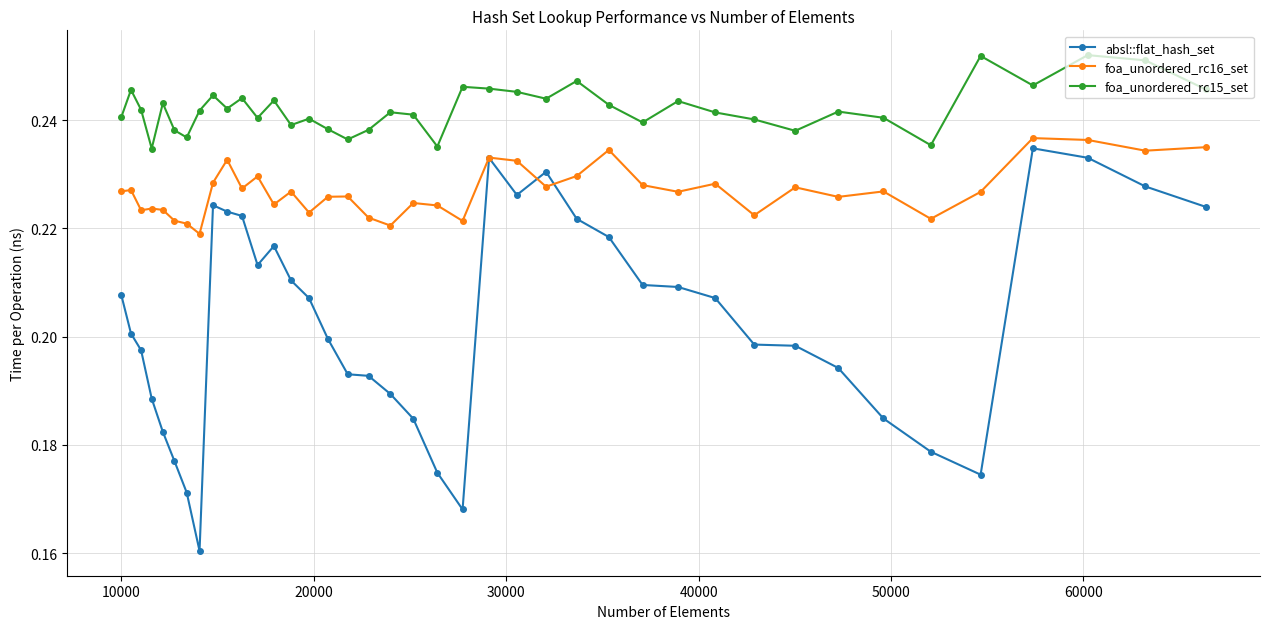

True or false: foa_unordered_rc15_set has more than 1 points higher than both neighbors.

True